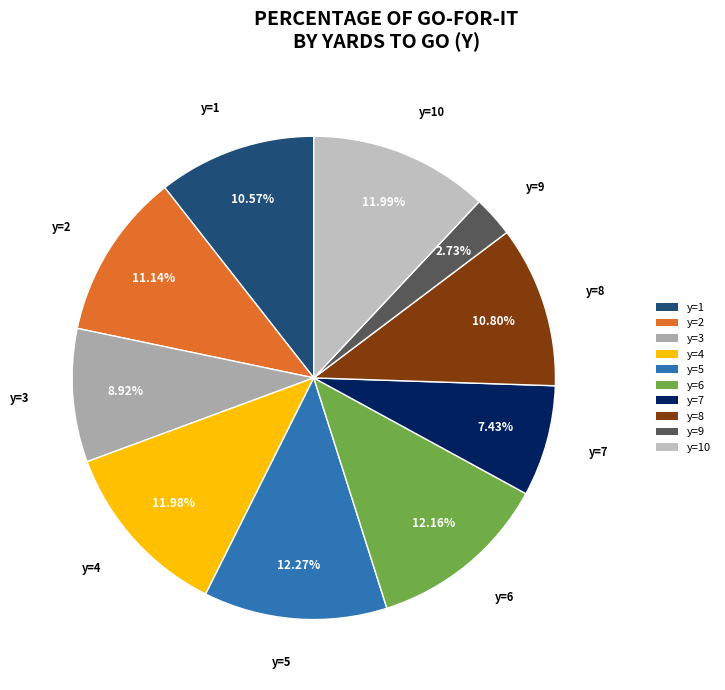

Does any single category account for the majority?

No